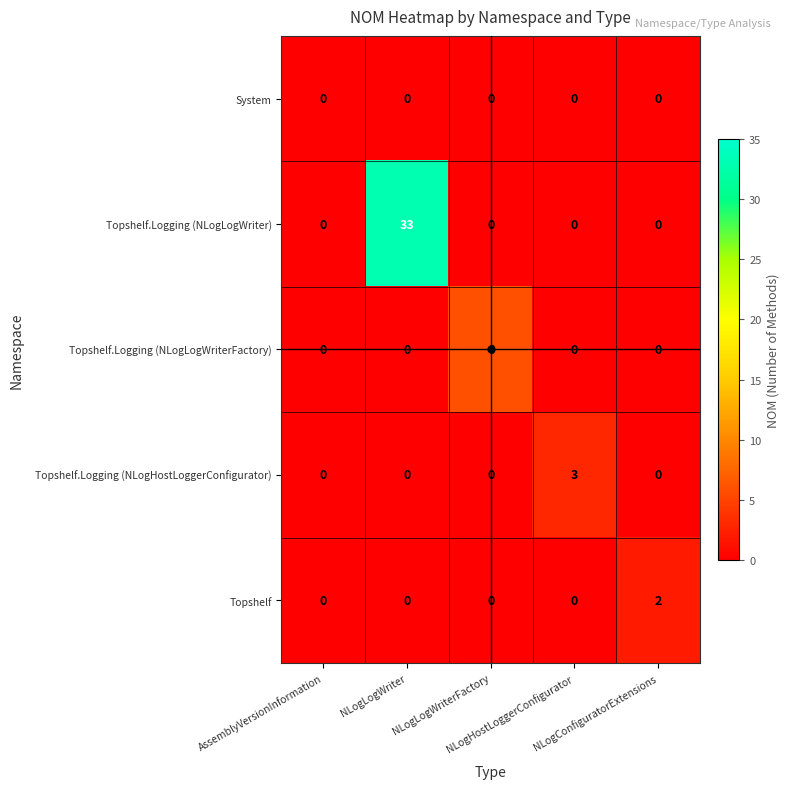

At which category is the sum across all series the highest?

NLogLogWriter